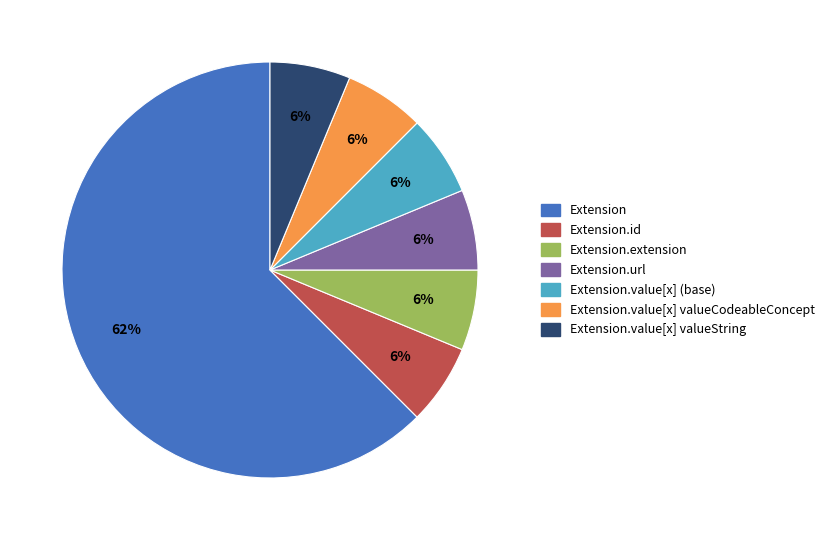

Is there any slice that represents more than half of the pie?

Yes